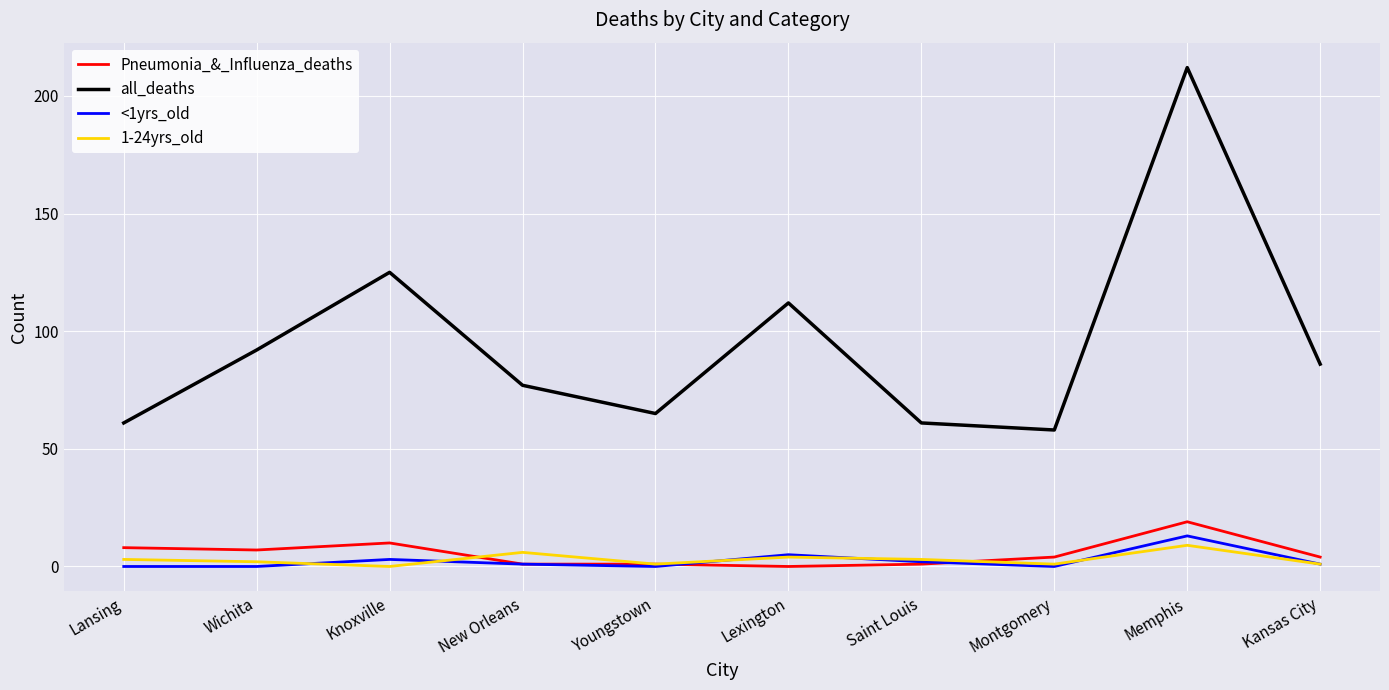

At Lansing, list the series in order from smallest to largest.

<1yrs_old, 1-24yrs_old, Pneumonia_&_Influenza_deaths, all_deaths